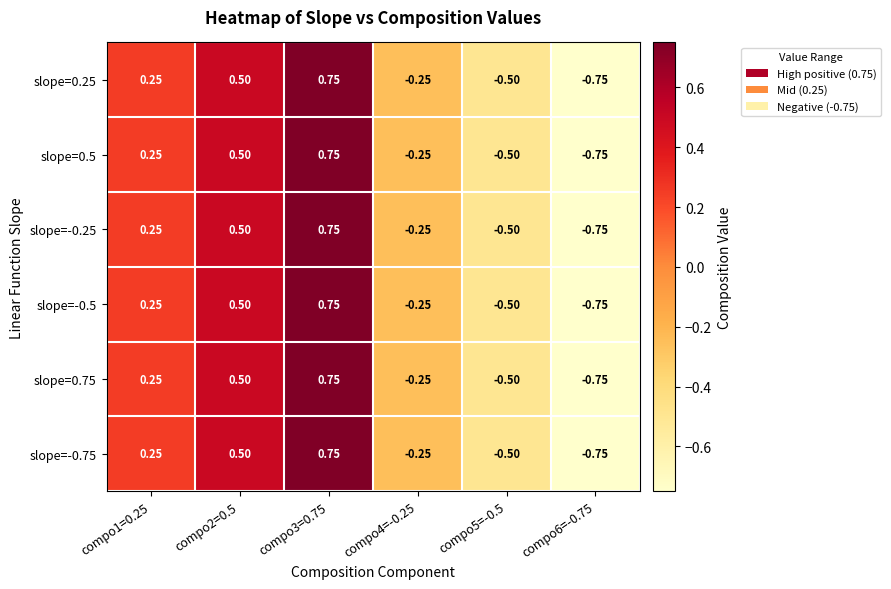

Is the value of slope=0.5 at compo1=0.25 greater than the value of slope=-0.5 at compo4=-0.25?

Yes